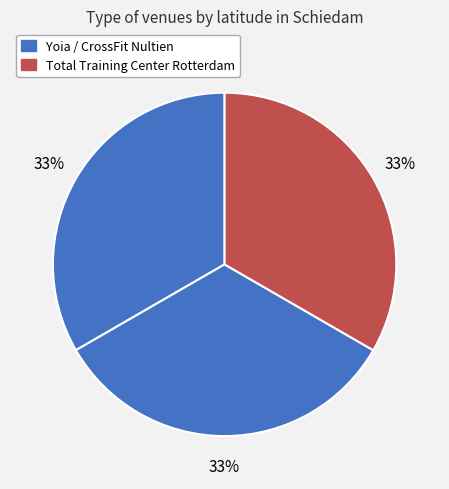

To the nearest percent, what is the average slice percentage?

33%